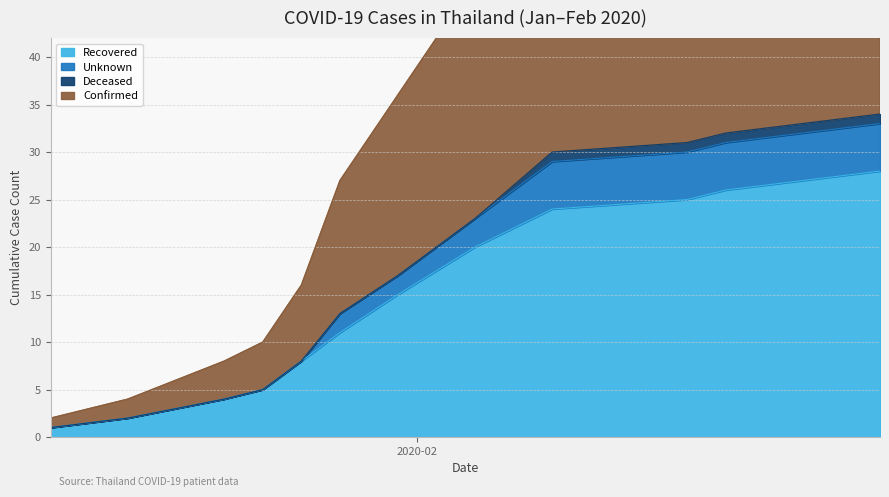

True or false: recovered and unknown intersect in this chart.

False